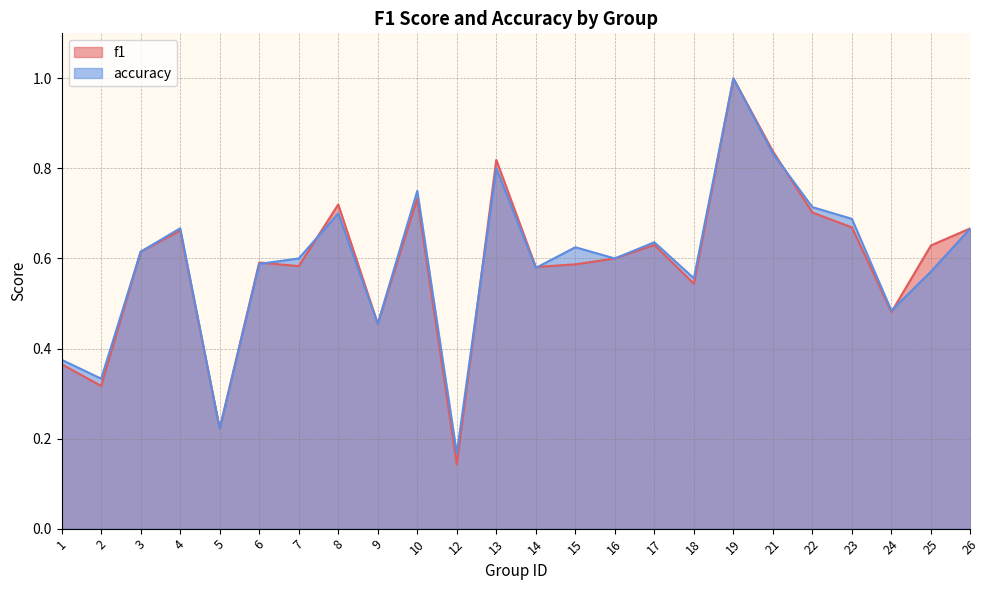

The accuracy series shows 0.6 at 16. True or false?

True